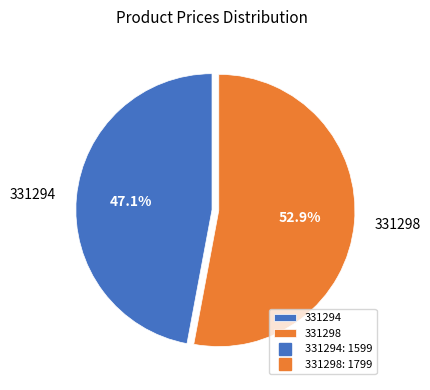

Combined, what portion of the pie is 331298 and 331294?

100.0%